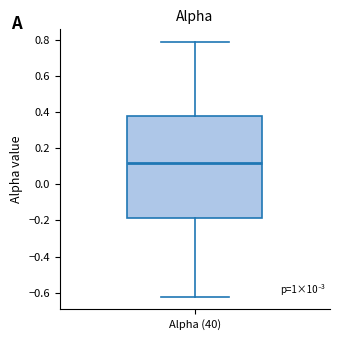

Read this box plot against the y-axis: the position of the median line, the range covered by the box, and the ends of both whiskers. The values are not printed on the chart, so give them approximately, as read against the axis.

median 0.12, box -0.18 to 0.38, whiskers -0.62 to 0.78